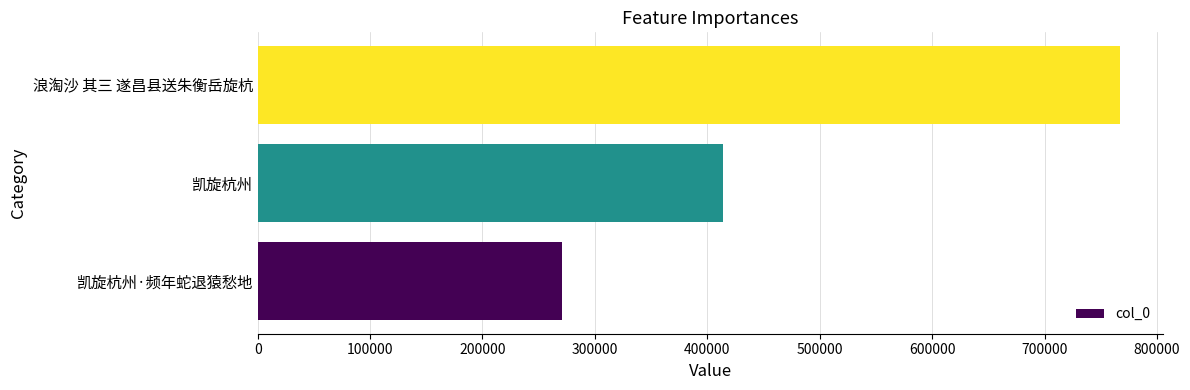

What is the difference between the maximum and minimum values?

496269